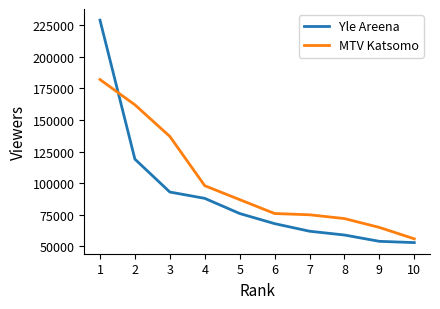

Where is MTV Katsomo nearest to the value 119000?

3